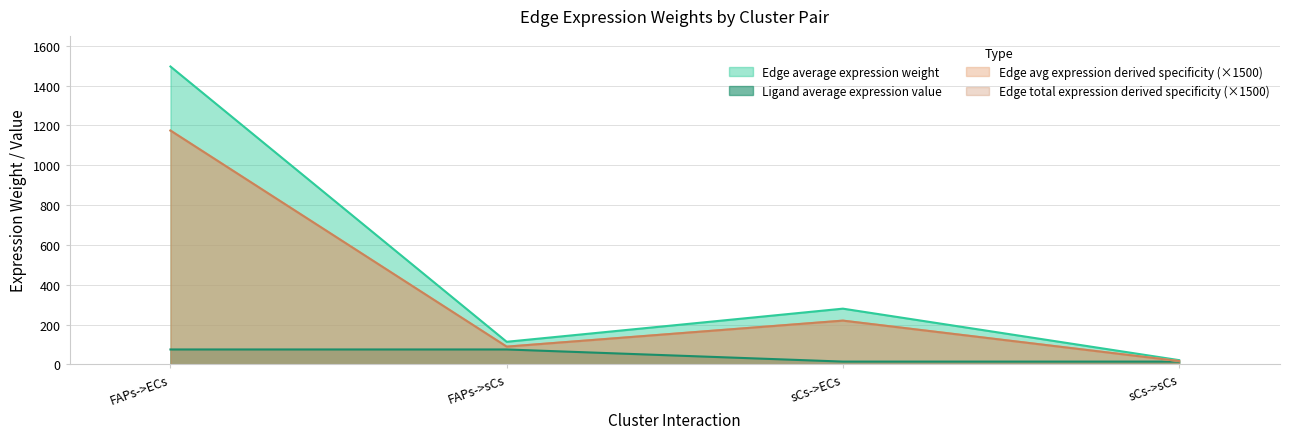

The value of Edge avg expression derived specificity at FAPs->sCs is 89.1. True or false?

True